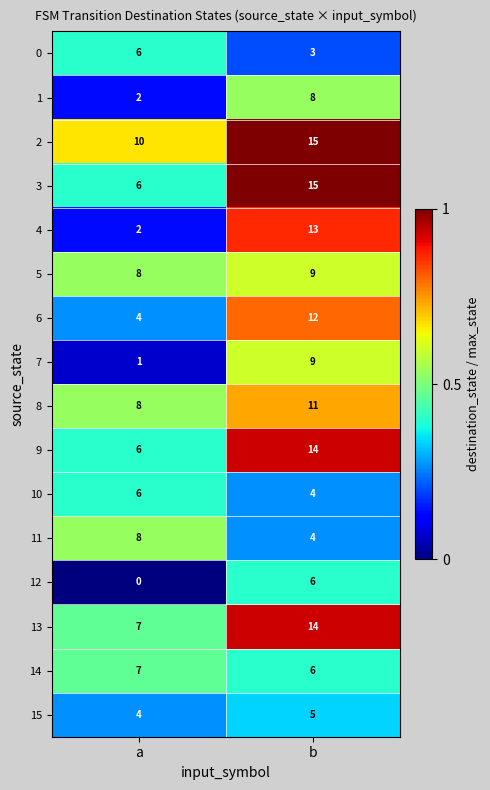

What is the approximate value of 13 at b?

14